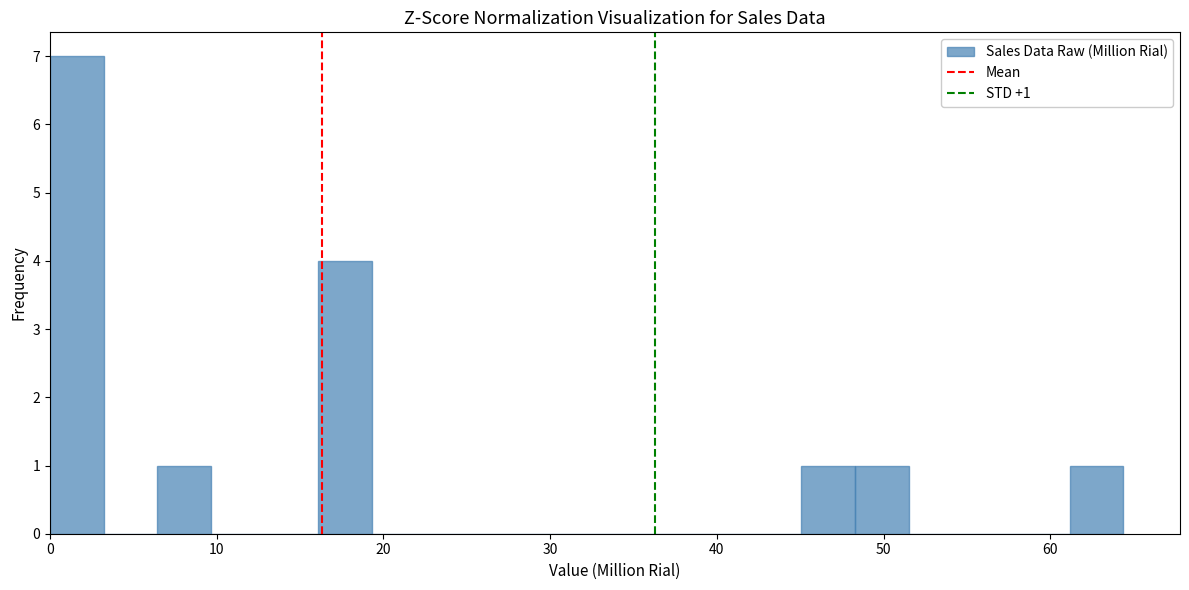

Read against the x-axis, roughly where is the centre of the tallest bar?

2